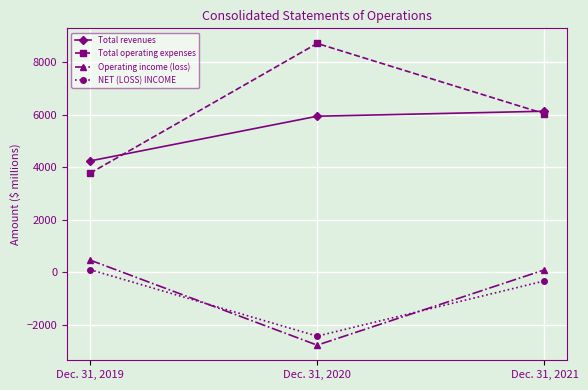

How many lines are shown in the chart?

4